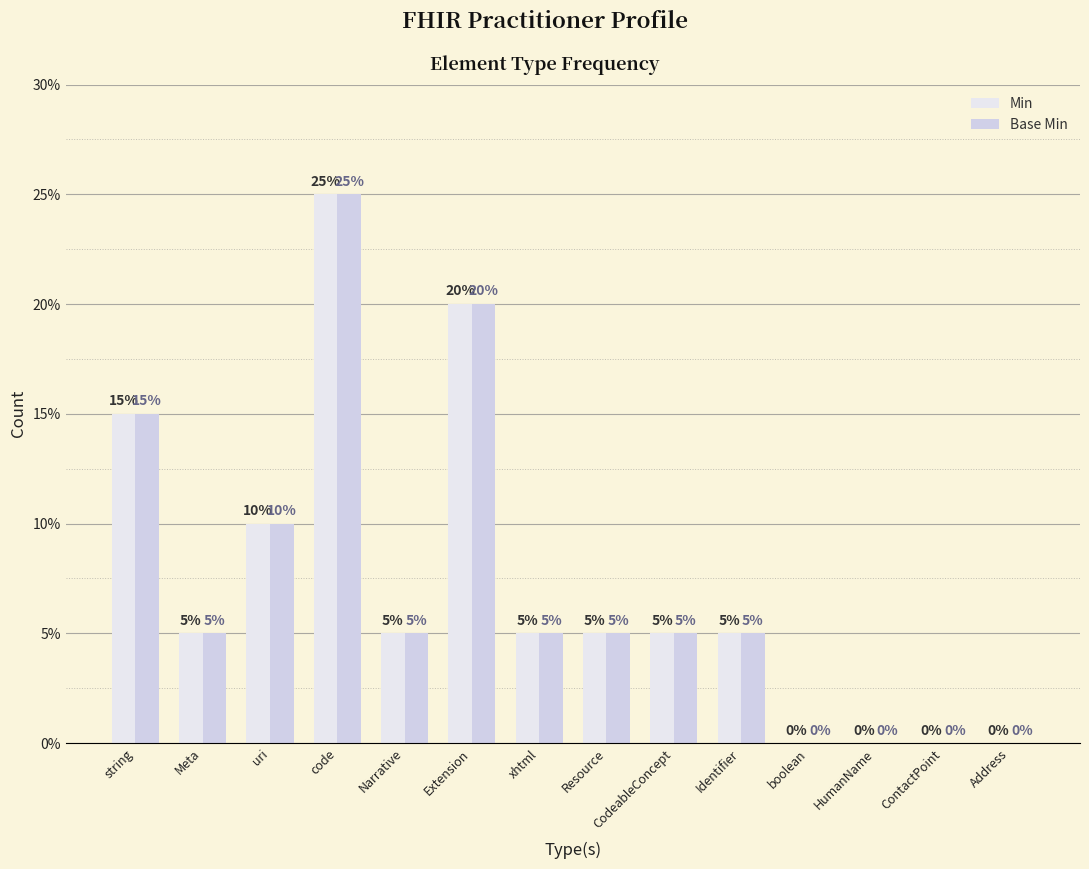

How many bars are there in each group?

2